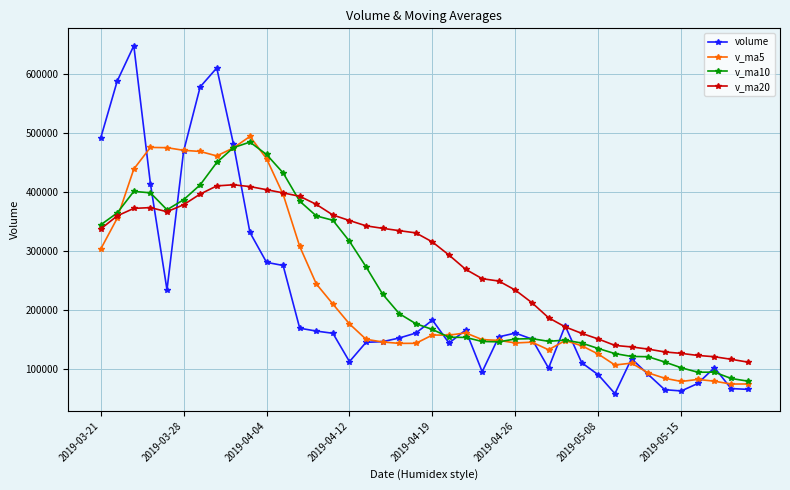

How many lines are shown in the chart?

4